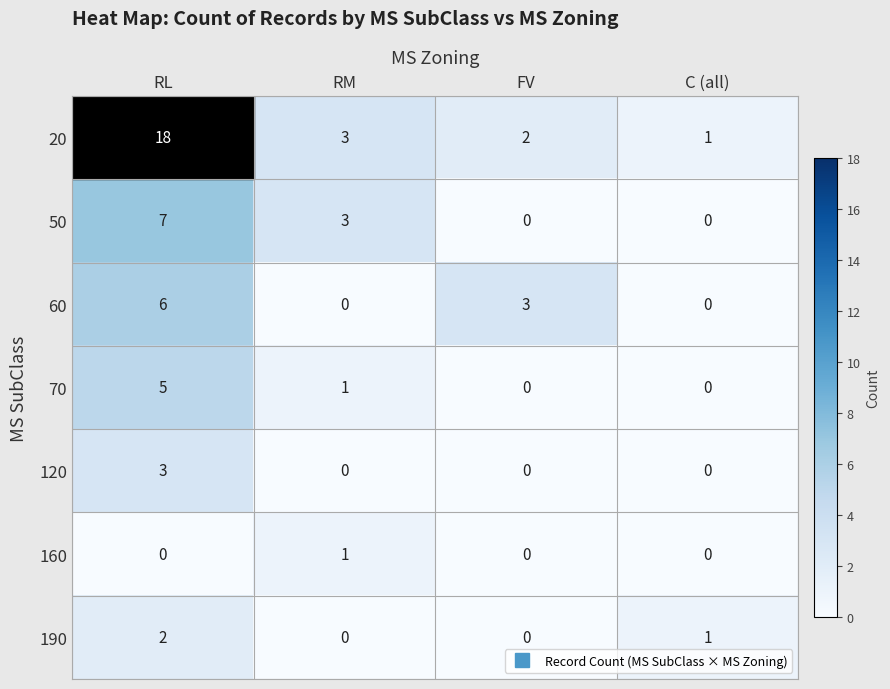

What is the difference between the maximum and second lowest values in the 70 series?

5